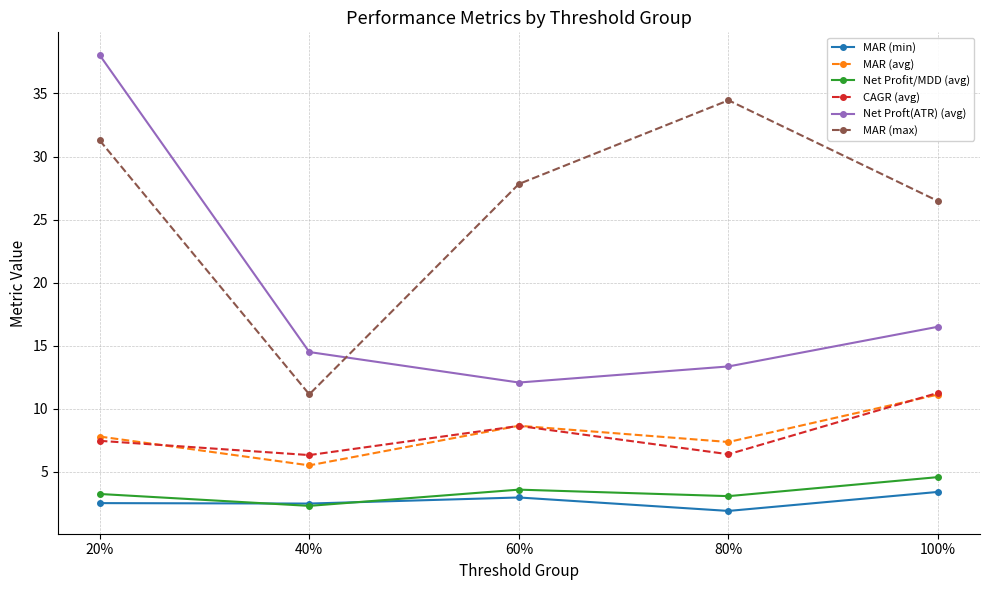

At which category is the sum across all series the highest?

20%